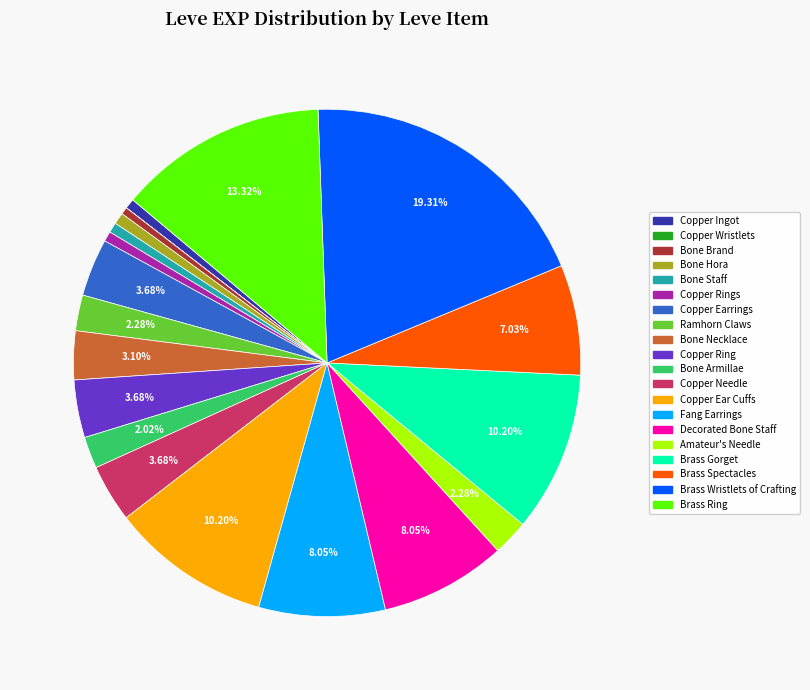

Is there a majority slice in this chart?

No